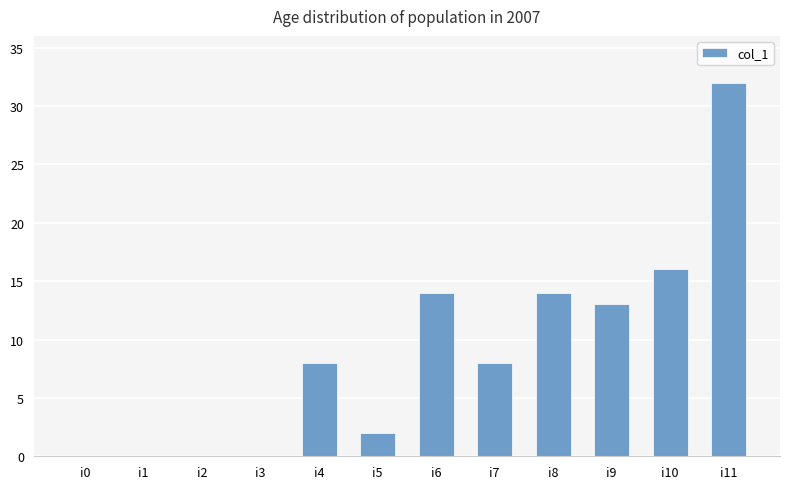

How many series are shown in this chart?

1